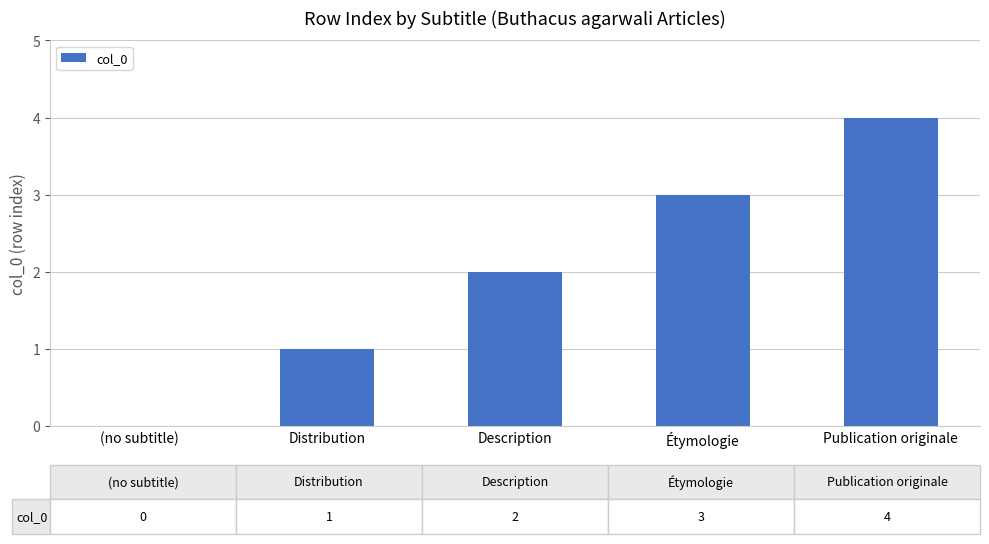

What is the greatest value displayed?

4